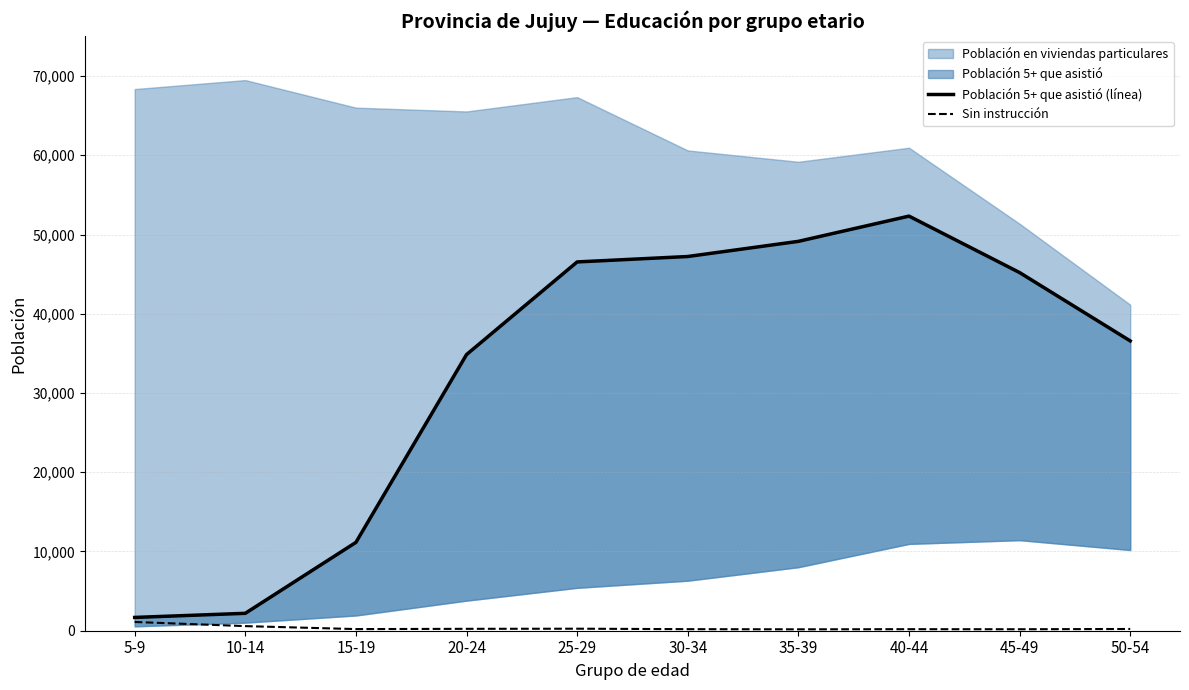

Does the chart have visible grid lines?

Yes